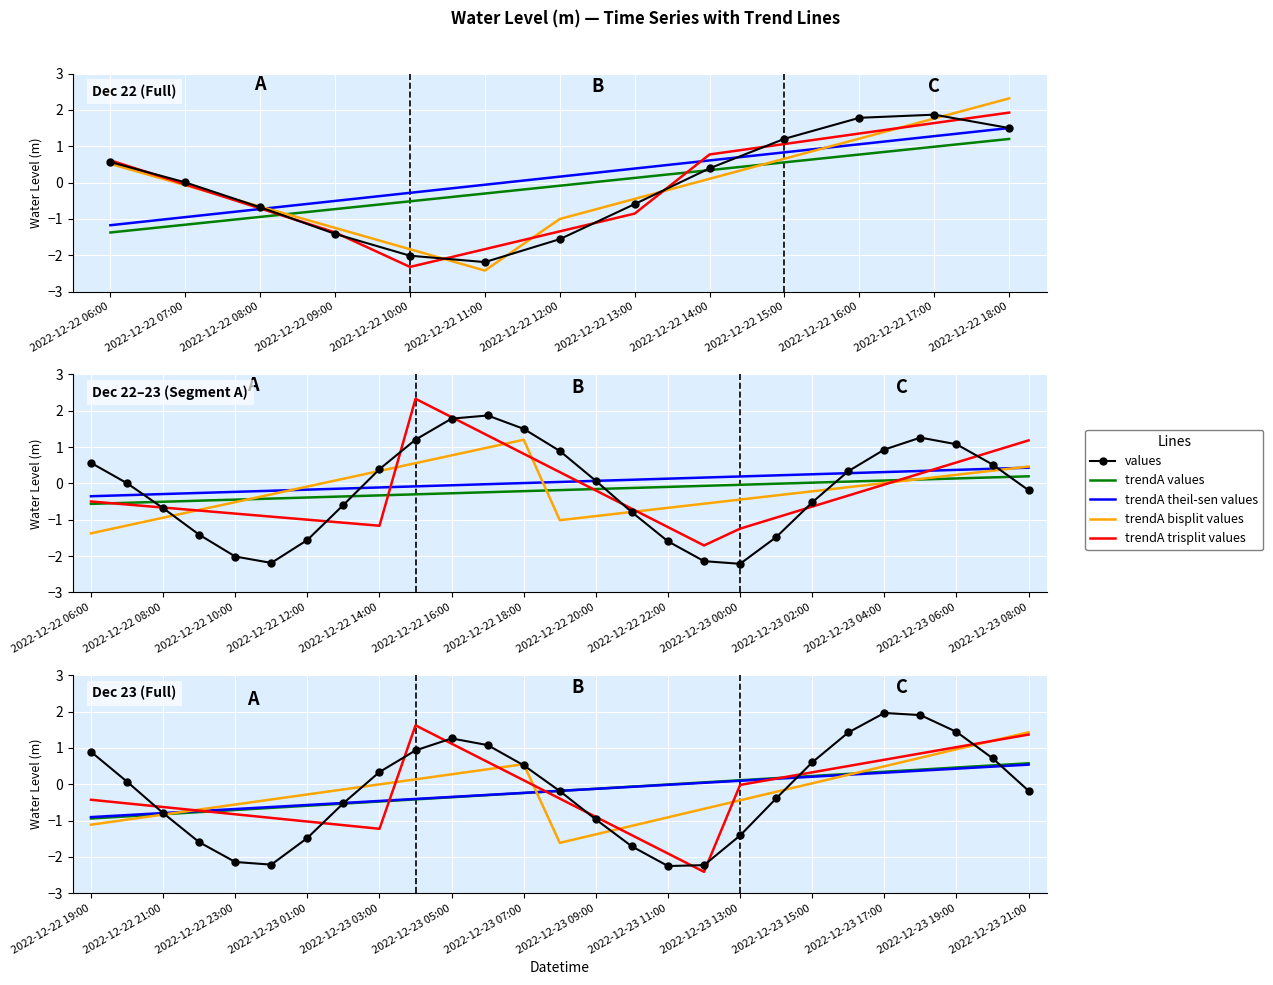

Between 2022-12-22 15:00 and 13, which is larger?

2022-12-22 15:00